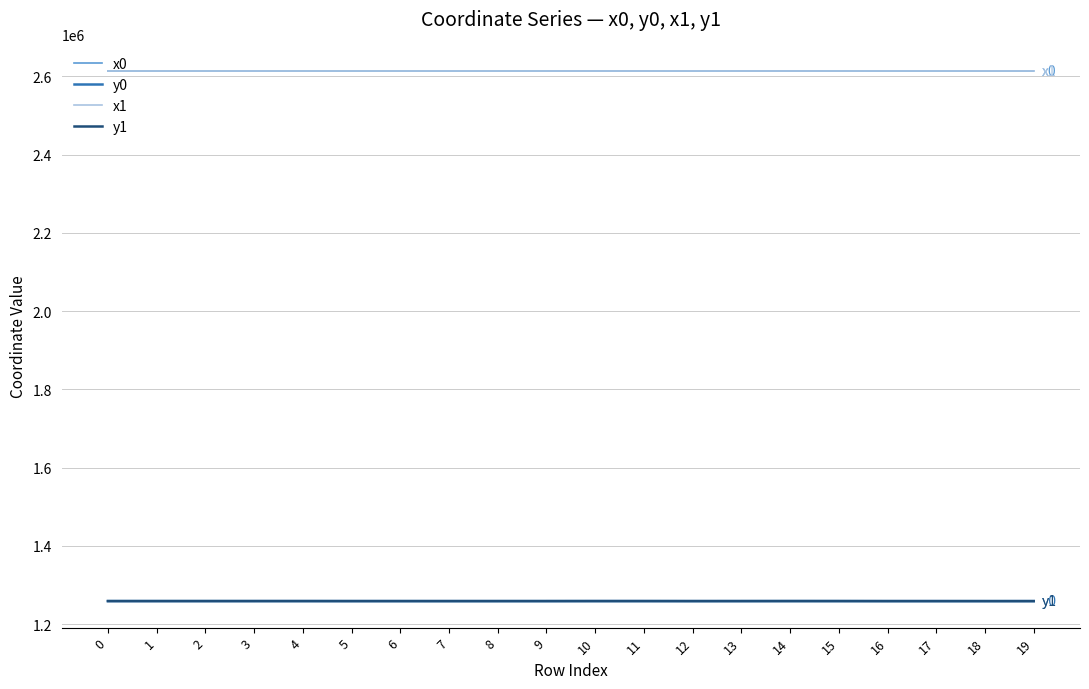

What is the minimum value for x0?

2613443.6